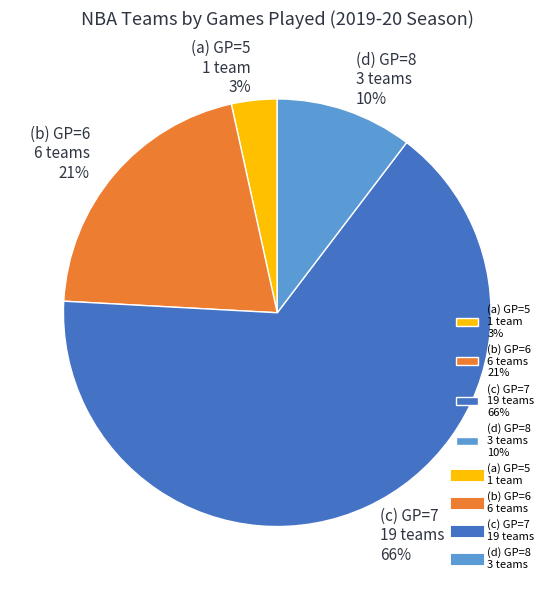

To the nearest percent, what is the difference between the (b) GP=6 6 teams 21% and (c) GP=7 19 teams 66% slice percentages?

45%